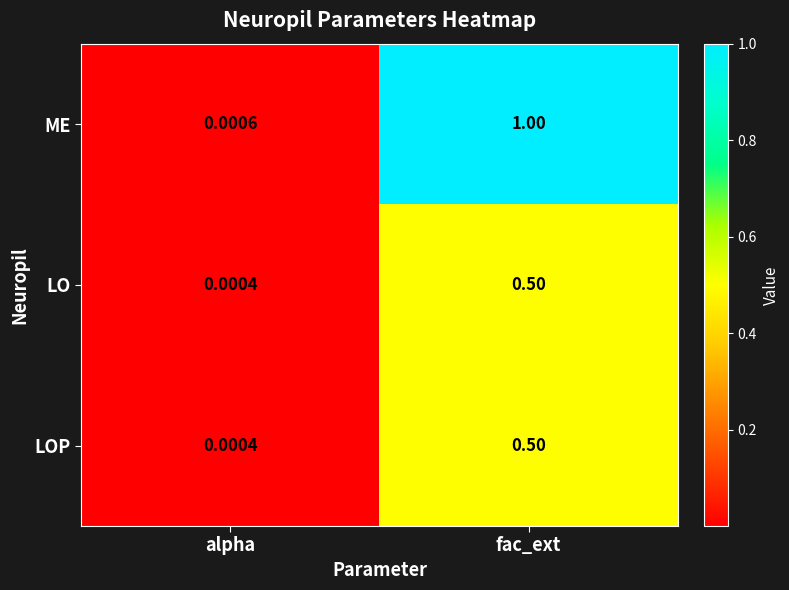

Which series has the largest range (max minus min)?

ME